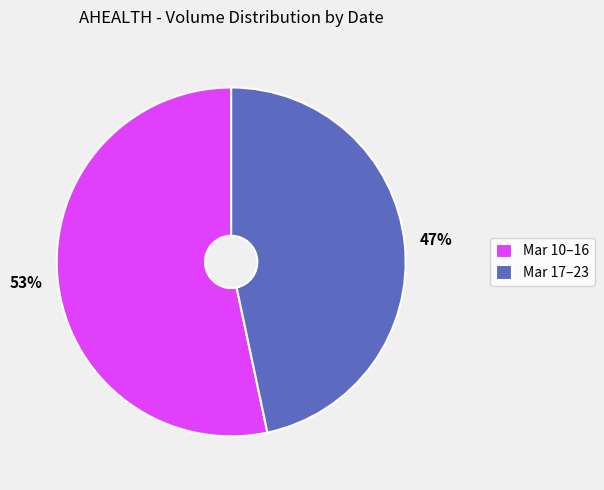

Does Mar 10–16 account for over 50% of the chart?

Yes